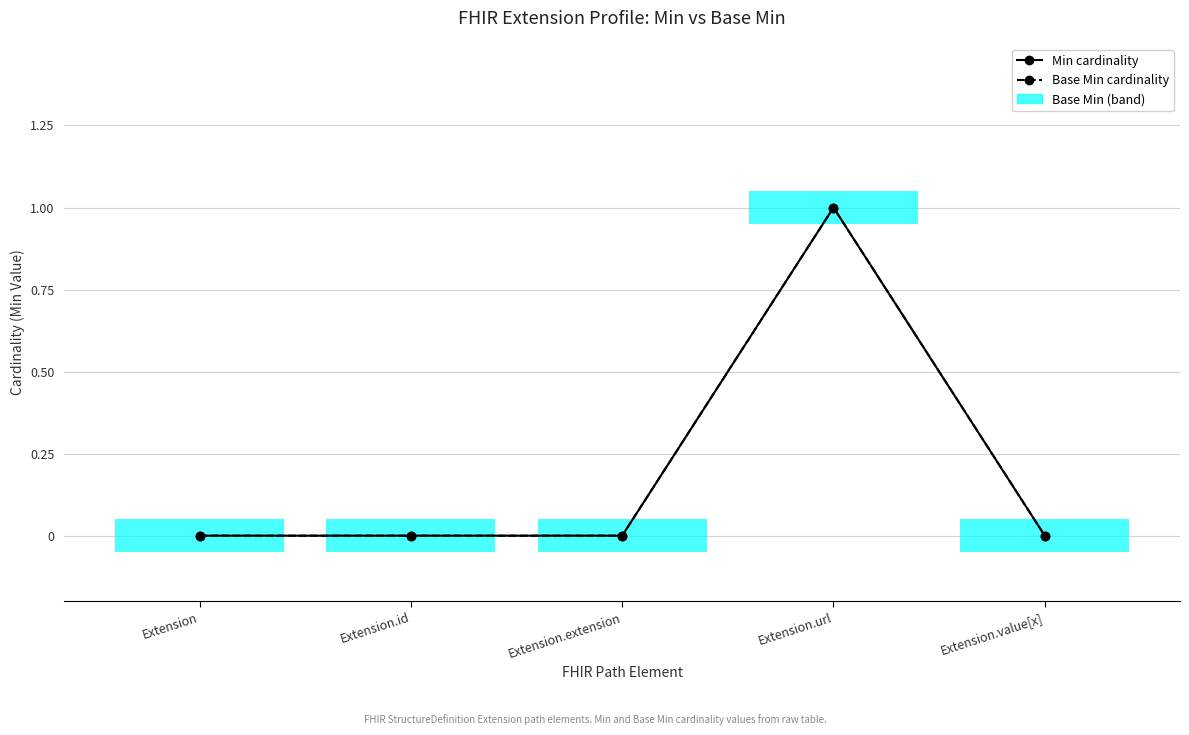

Which series has the largest total across all categories?

Min cardinality